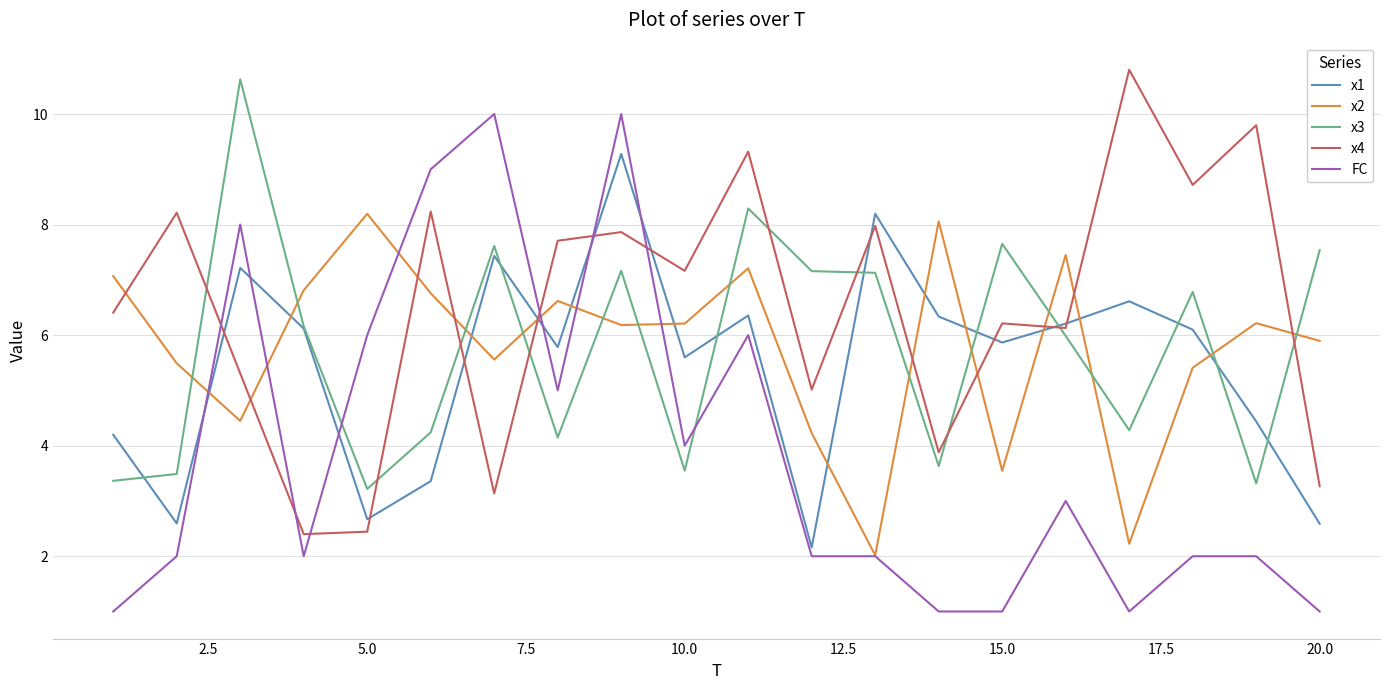

What are all the series names shown in the legend?

x1, x2, x3, x4, FC